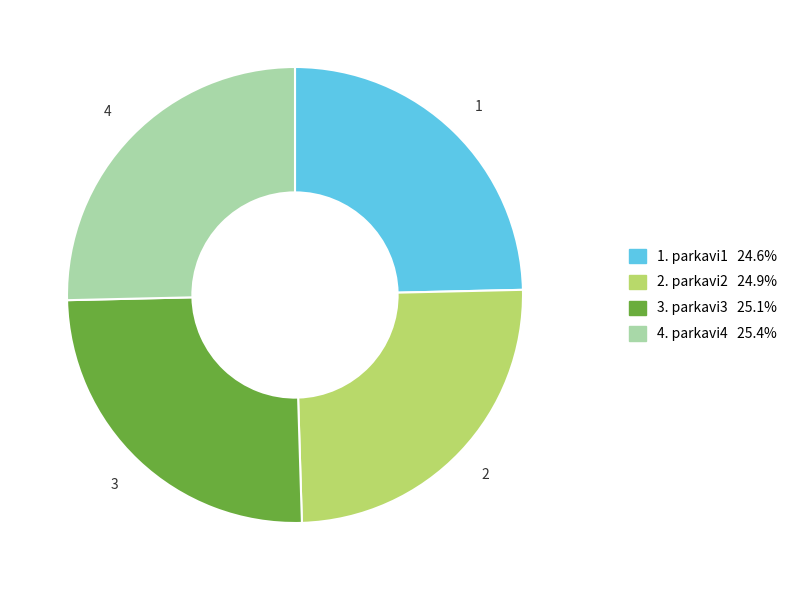

Is there a majority slice in this chart?

No